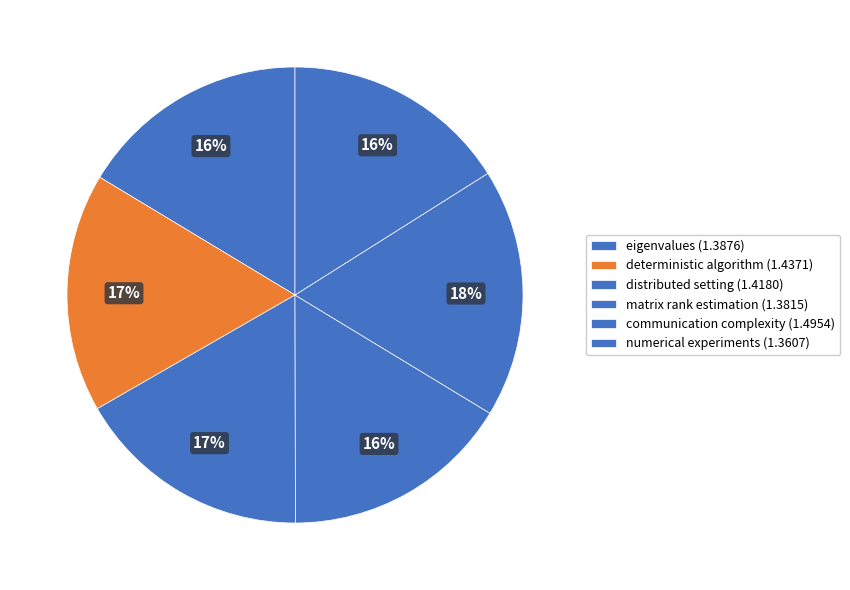

Is it true that eigenvalues is 25% of the pie?

False